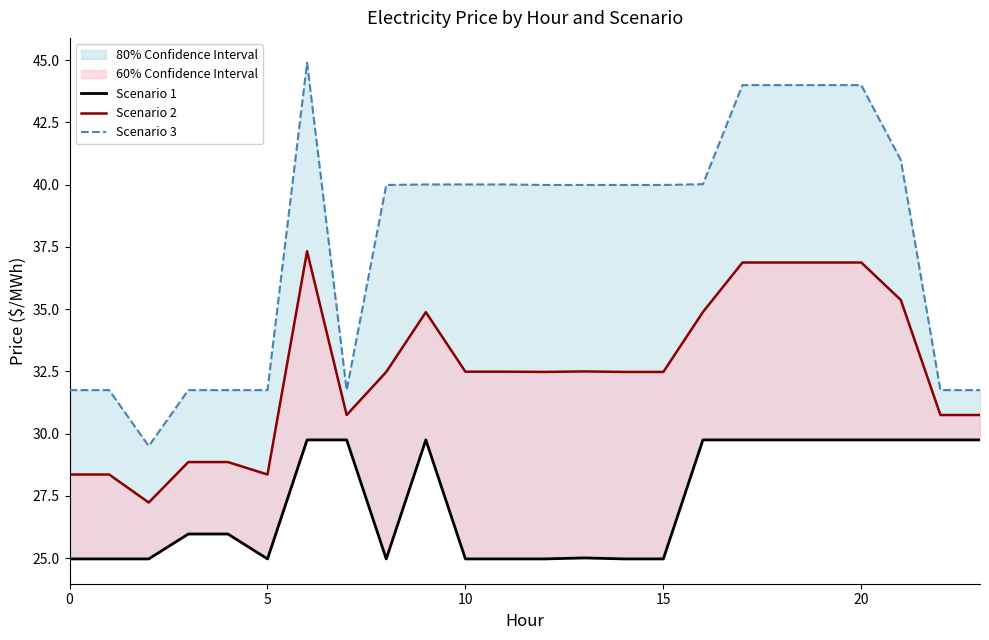

Reading left to right, extract all data points from this chart.

Scenario 1: 25.0	25.0	25.0	26.0	26.0	25.0	29.8	29.8	25.0	29.8	25.0	25.0	25.0	25.0	25.0	25.0	29.8	29.8	29.8	29.8	29.8	29.8	29.8	29.8
Scenario 2: 28.4	28.4	27.2	28.9	28.9	28.4	37.3	30.8	32.5	34.9	32.5	32.5	32.5	32.5	32.5	32.5	34.9	36.9	36.9	36.9	36.9	35.4	30.8	30.8
Scenario 3: 31.8	31.8	29.5	31.8	31.8	31.8	44.9	31.8	40.0	40.0	40.0	40.0	40.0	40.0	40.0	40.0	40.0	44.0	44.0	44.0	44.0	41.0	31.8	31.8